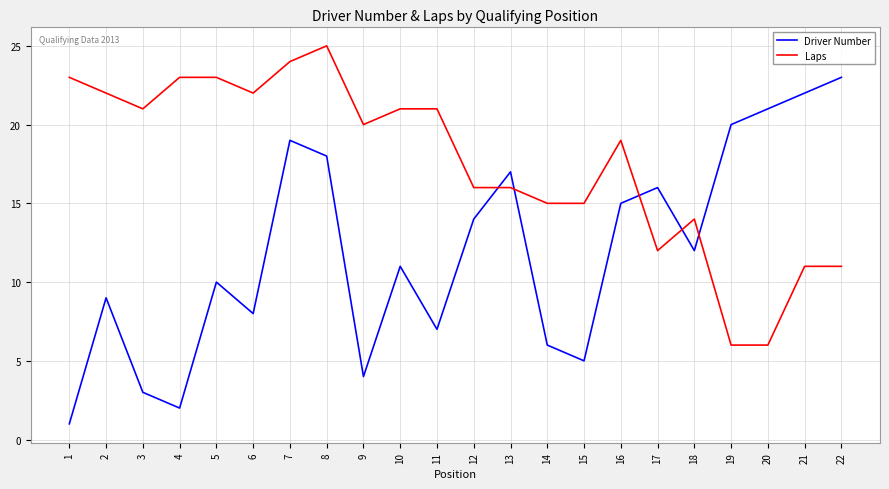

True or false: Laps has a value of 37 at 2.

False